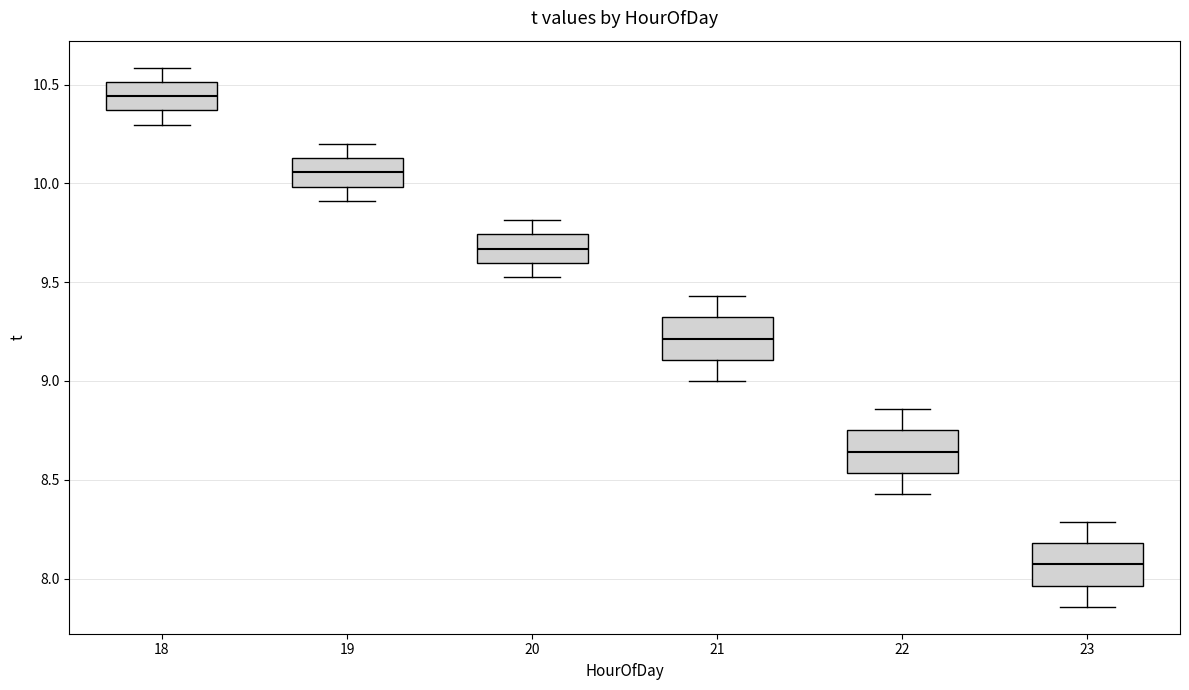

Which box's median line is the highest?

18